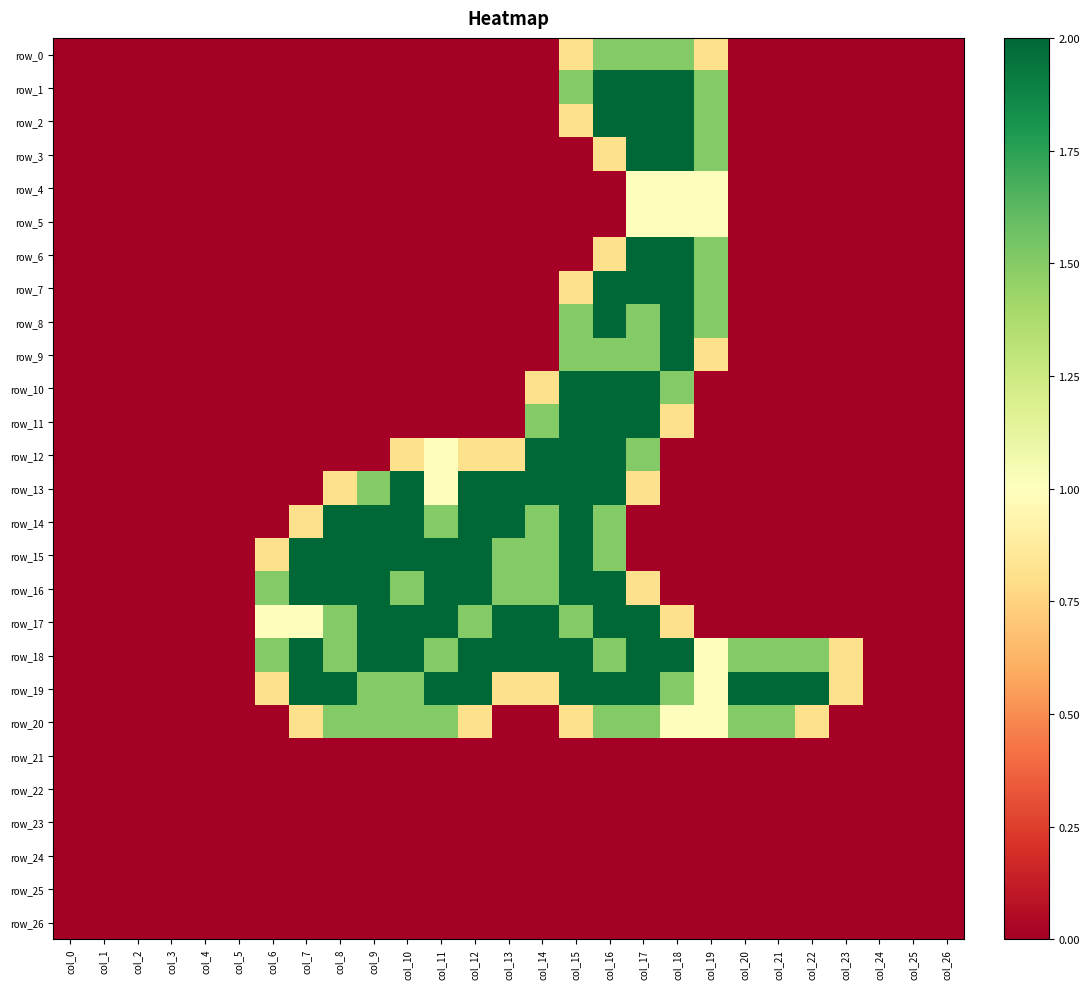

Which category has the highest value in the row_16 series?

col_7